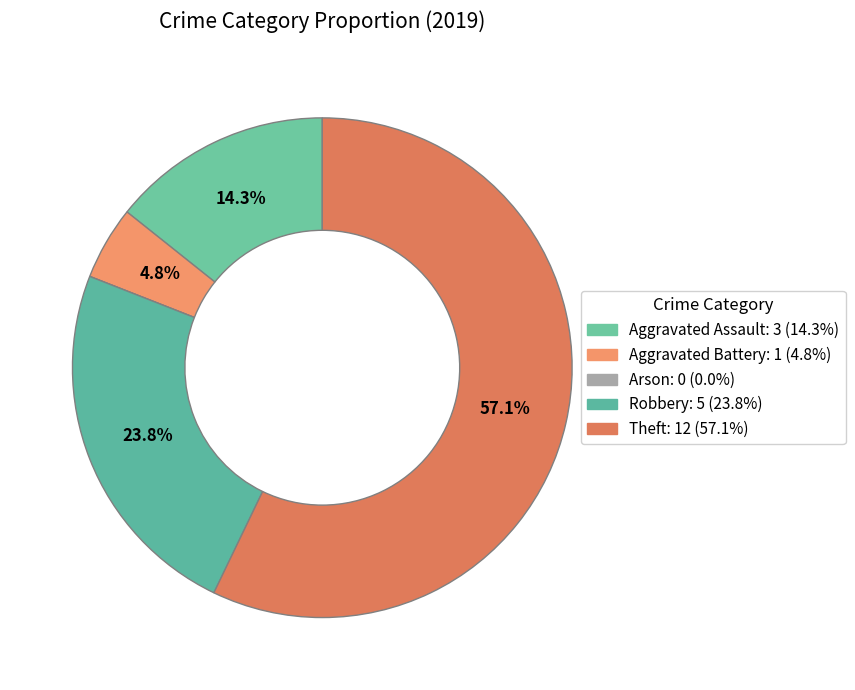

Rank the categories by value from highest to lowest.

Theft, Robbery, Aggravated Assault, Aggravated Battery, Arson